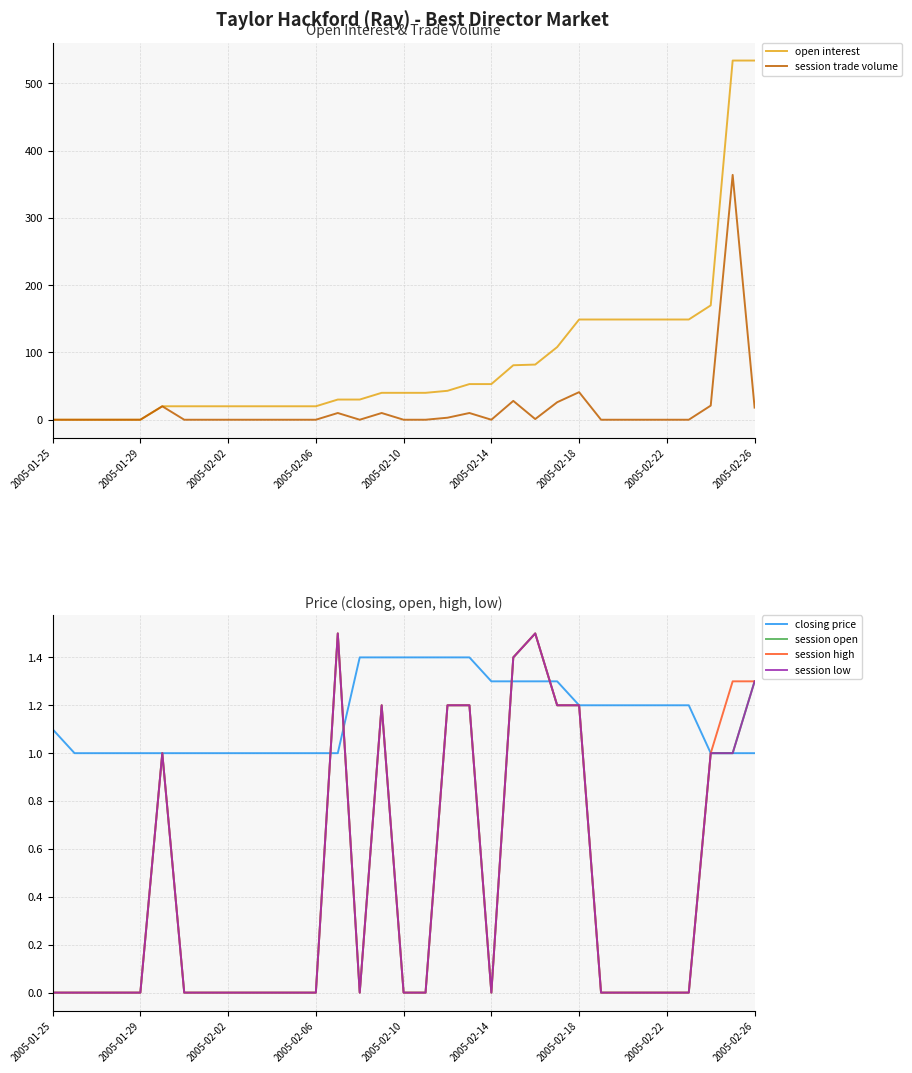

What are all the series names shown in the legend?

open interest, session trade volume, closing price, session open, session high, session low